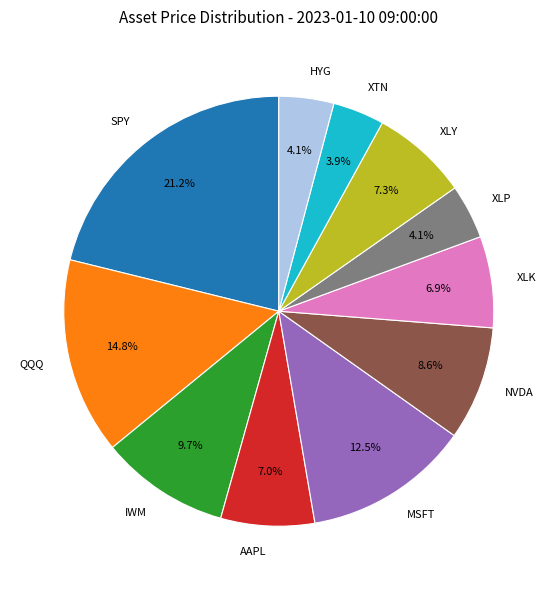

True or false: SPY accounts for 21% of the total.

True